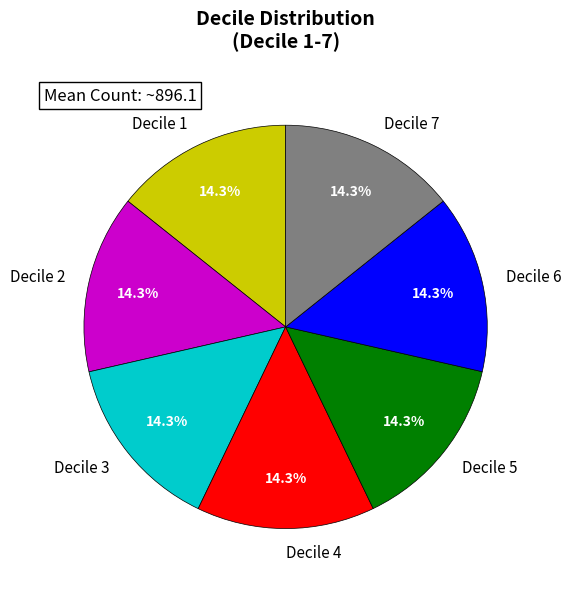

Is there a majority slice in this chart?

No